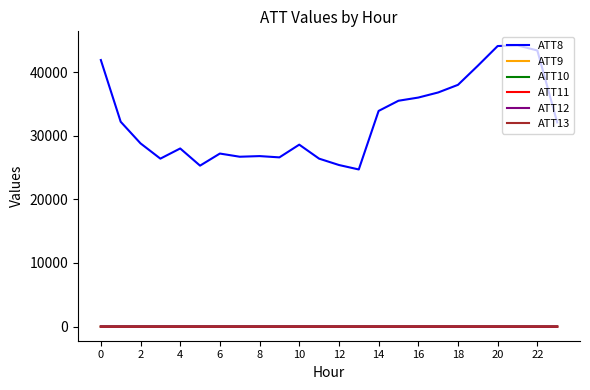

Which series has the largest range (max minus min)?

ATT8